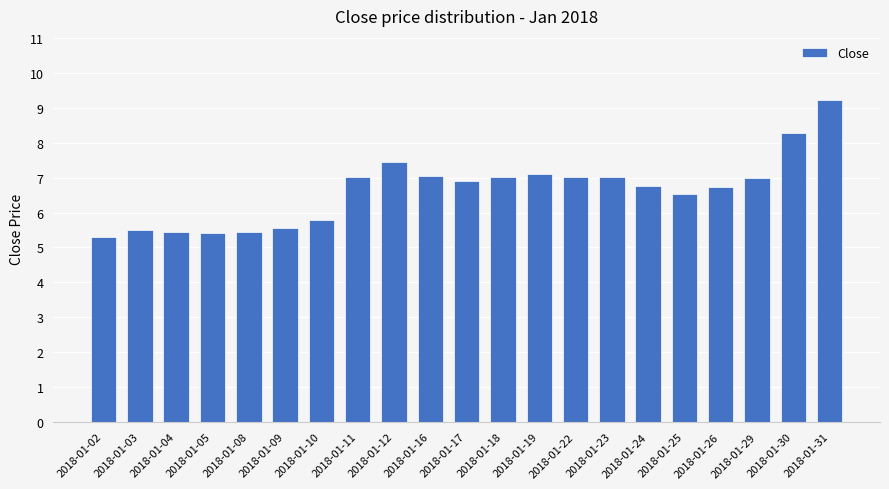

At which category does the chart reach its minimum across all series?

2018-01-02